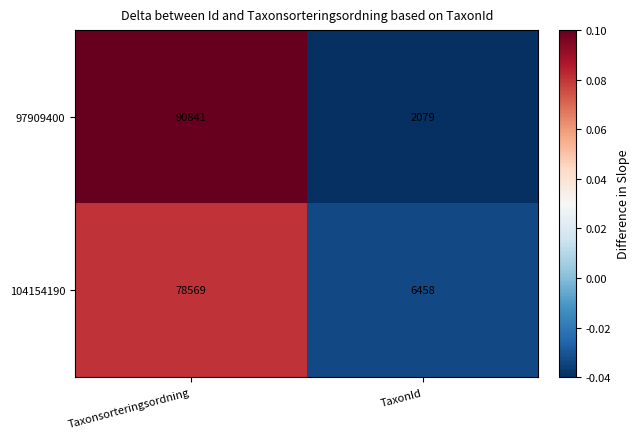

What value does the 104154190 series have at Taxonsorteringsordning, to the nearest 100?

78600